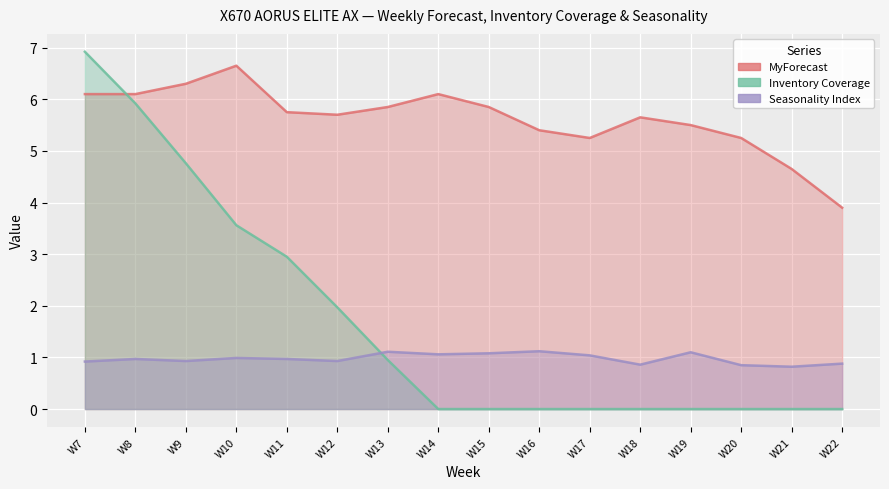

Rank the series at W7 from highest to lowest value.

Inventory Coverage, MyForecast, Seasonality Index